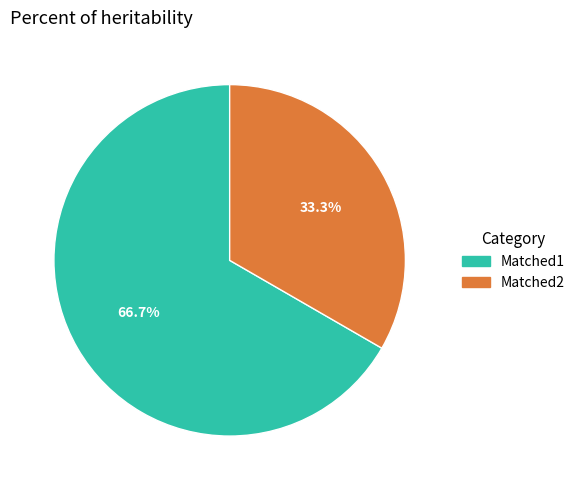

Is Matched2 the majority of the pie?

No